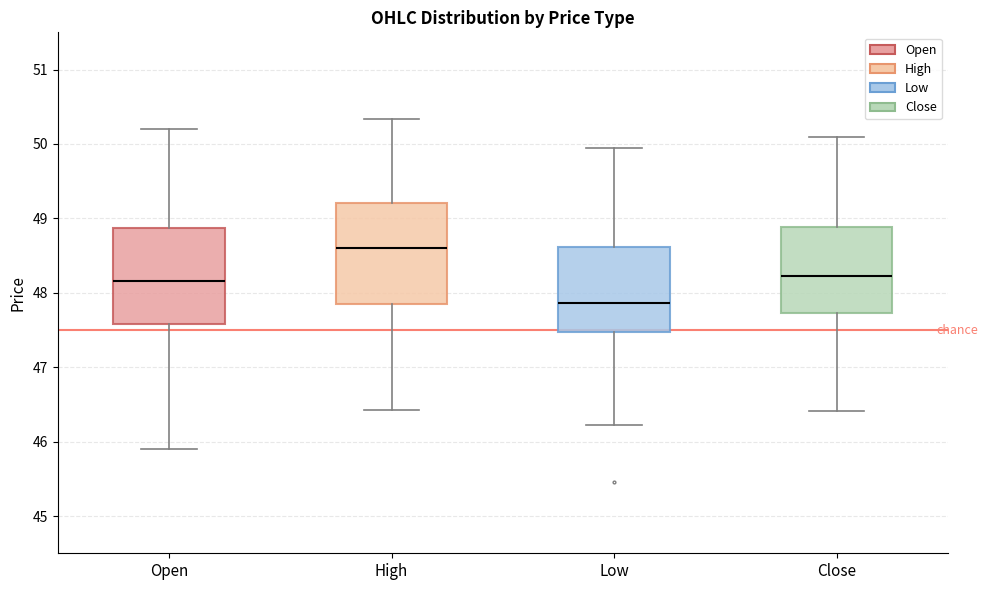

Where is the lower edge of the box for Close on the y-axis? The values are not printed on the chart, so give them approximately, as read against the axis.

47.7